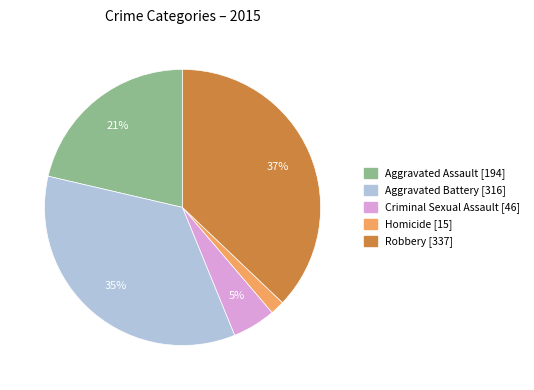

Is the sum of Criminal Sexual Assault and Aggravated Battery greater than half?

No